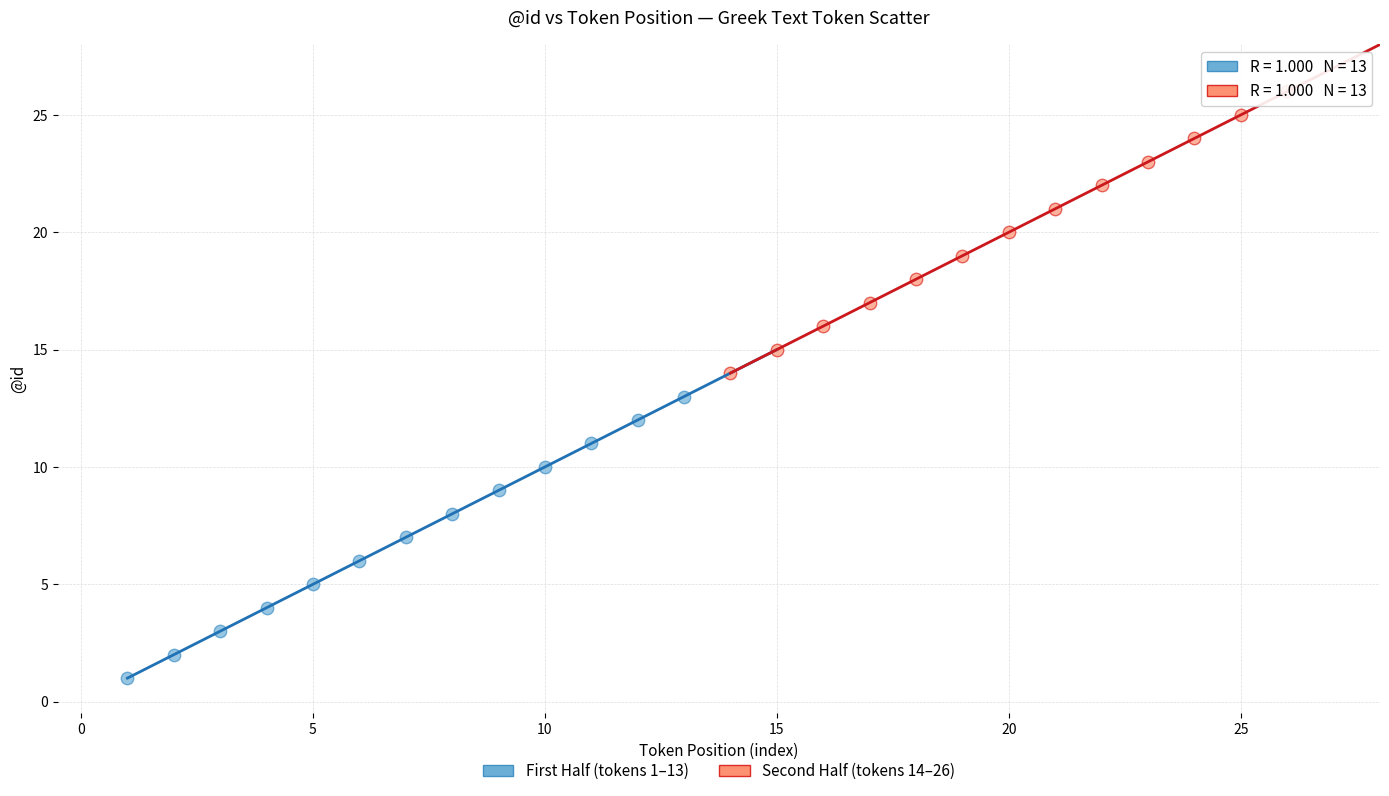

Which series contains the lowest Y value?

First Half (tokens 1–13)